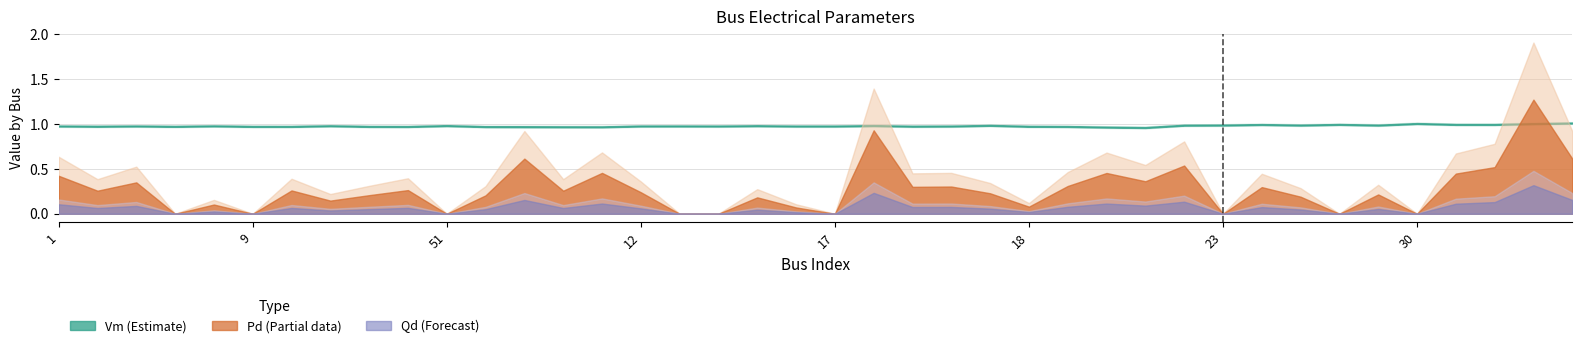

Which series changed the most between 59 and 21?

Vm